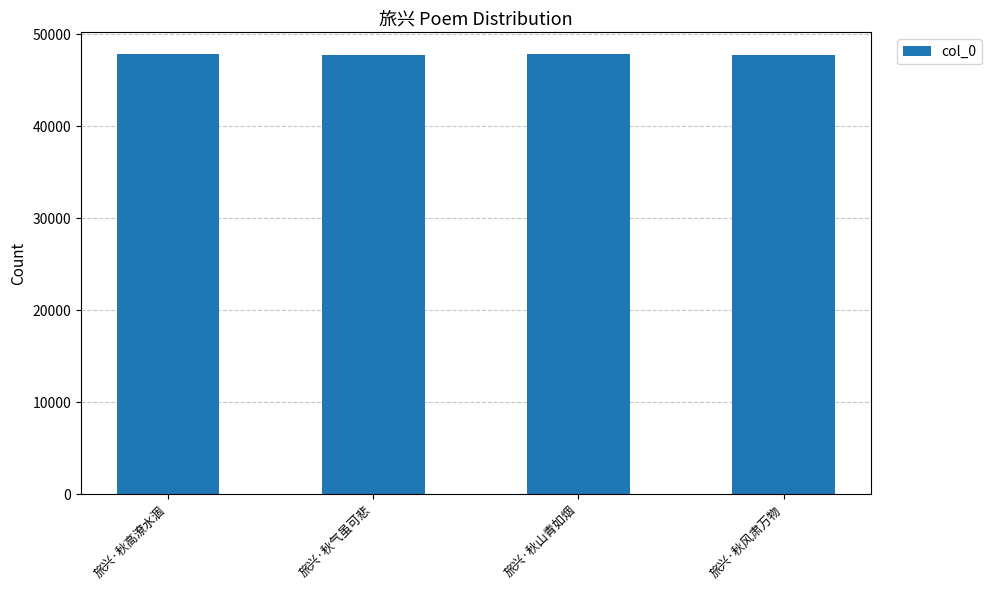

The value at 旅兴·秋高潦水涸 is 47812. True or false?

True